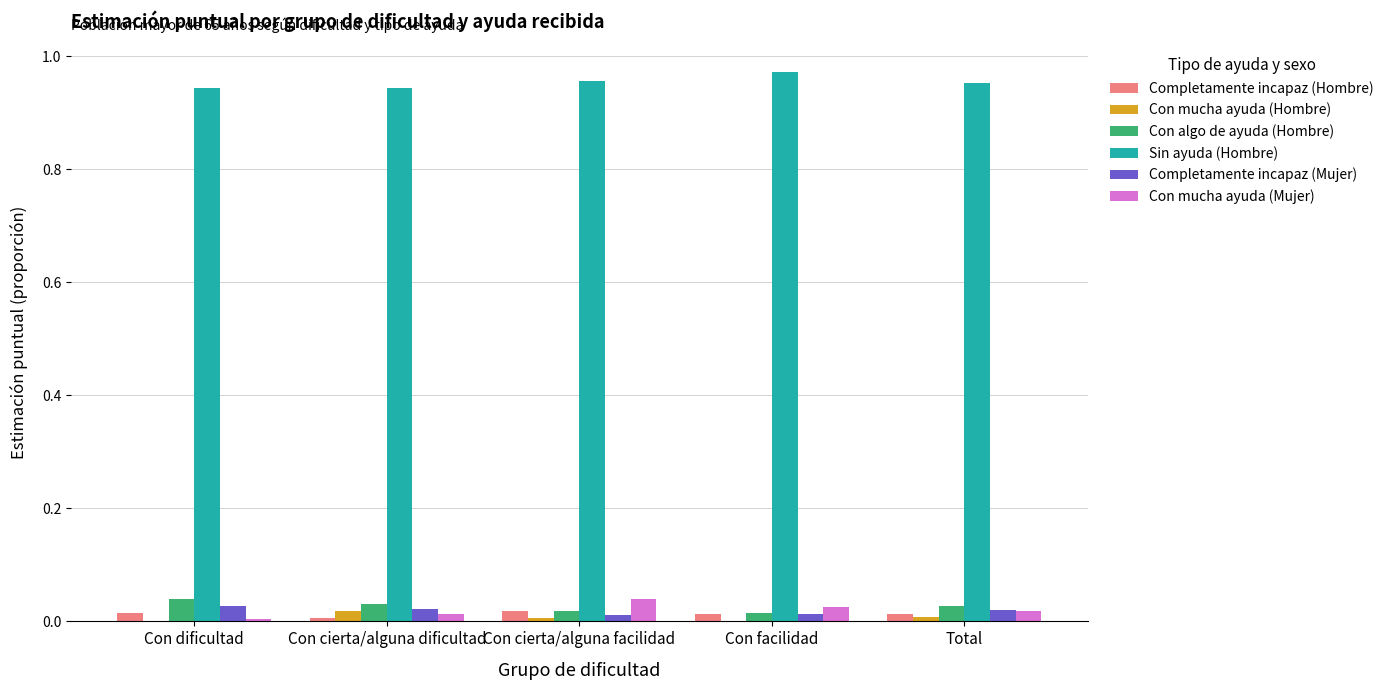

Which series has the largest total across all categories?

Sin ayuda (Hombre)